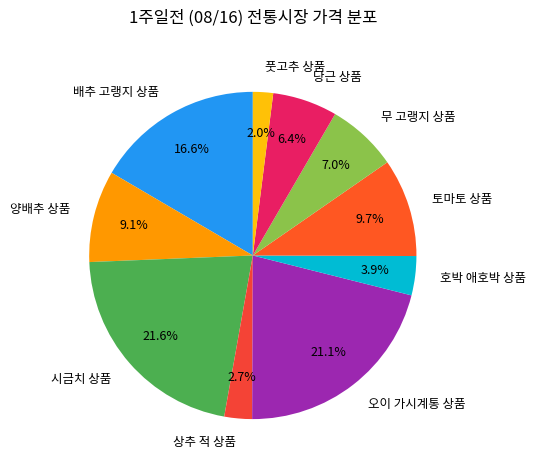

Which category has the smallest portion of the pie?

풋고추 상품